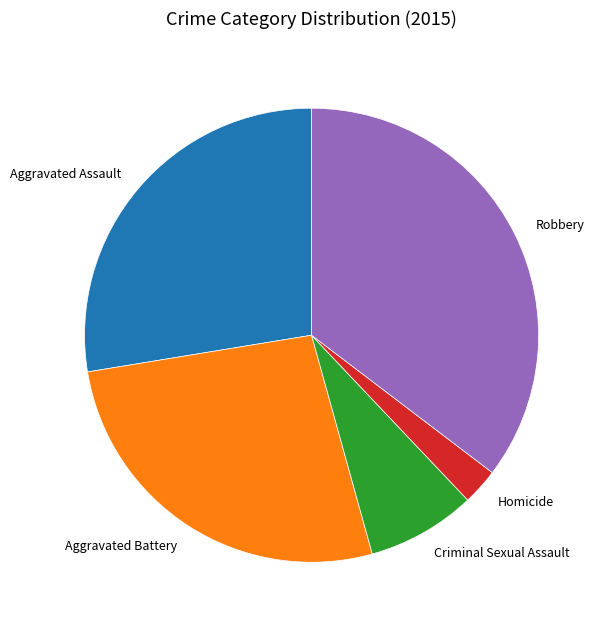

Between Criminal Sexual Assault and Aggravated Assault, which is larger?

Aggravated Assault